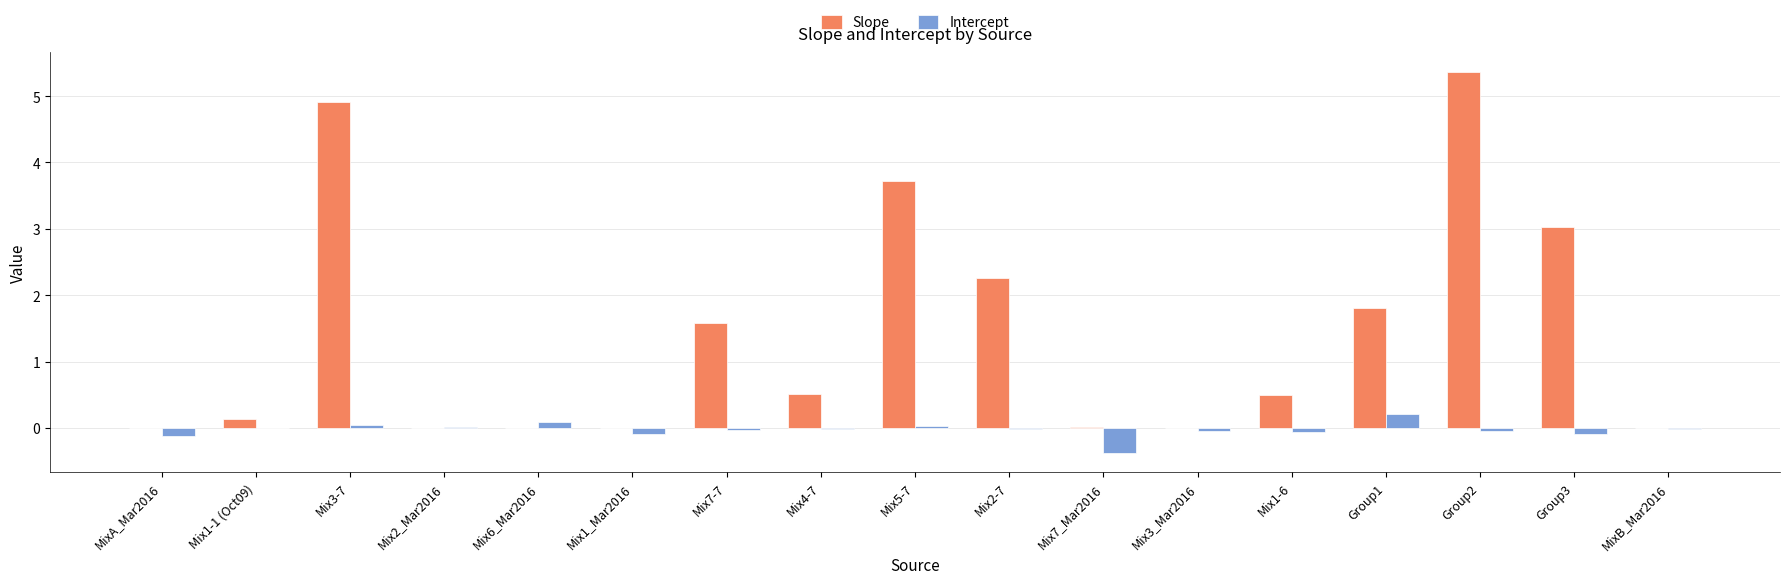

What is the maximum value for Slope?

5.4